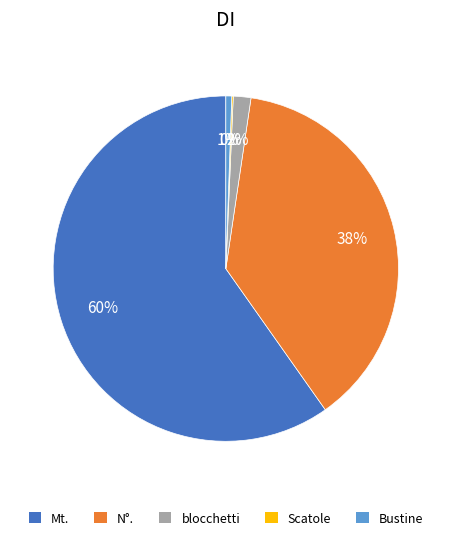

Combined, do Bustine and Mt. account for over 50%?

Yes